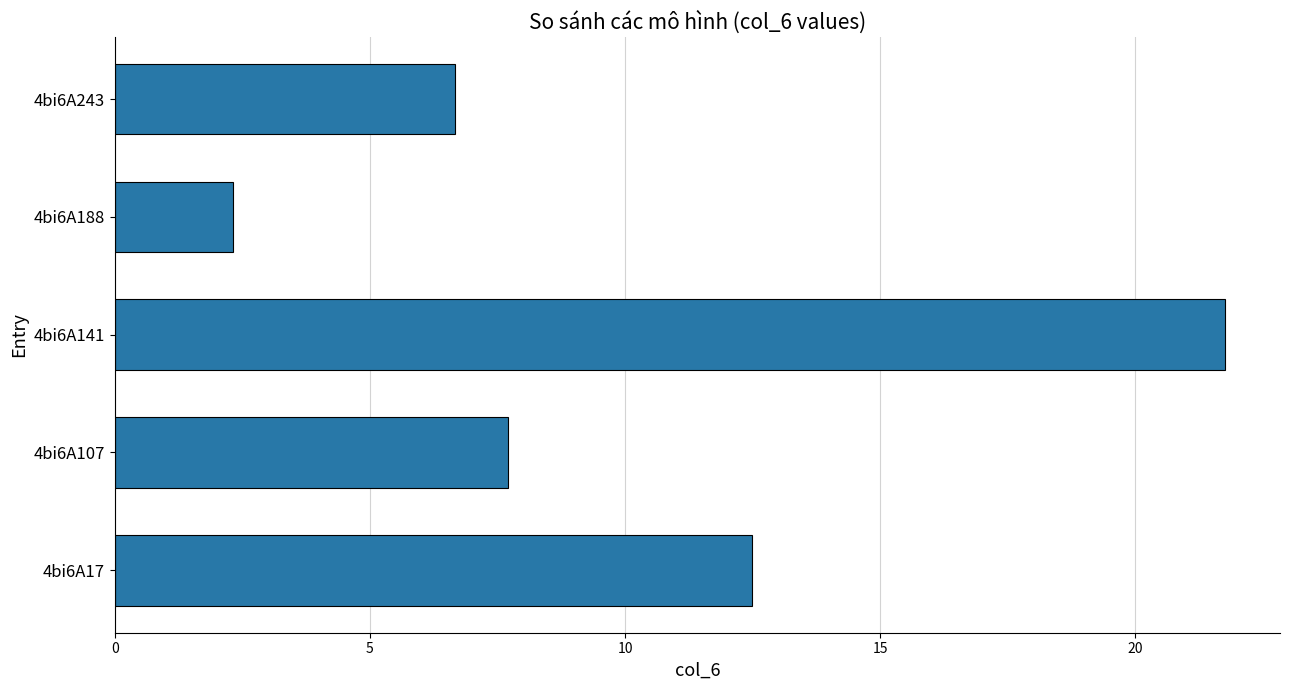

Count the number of data series in this chart.

1